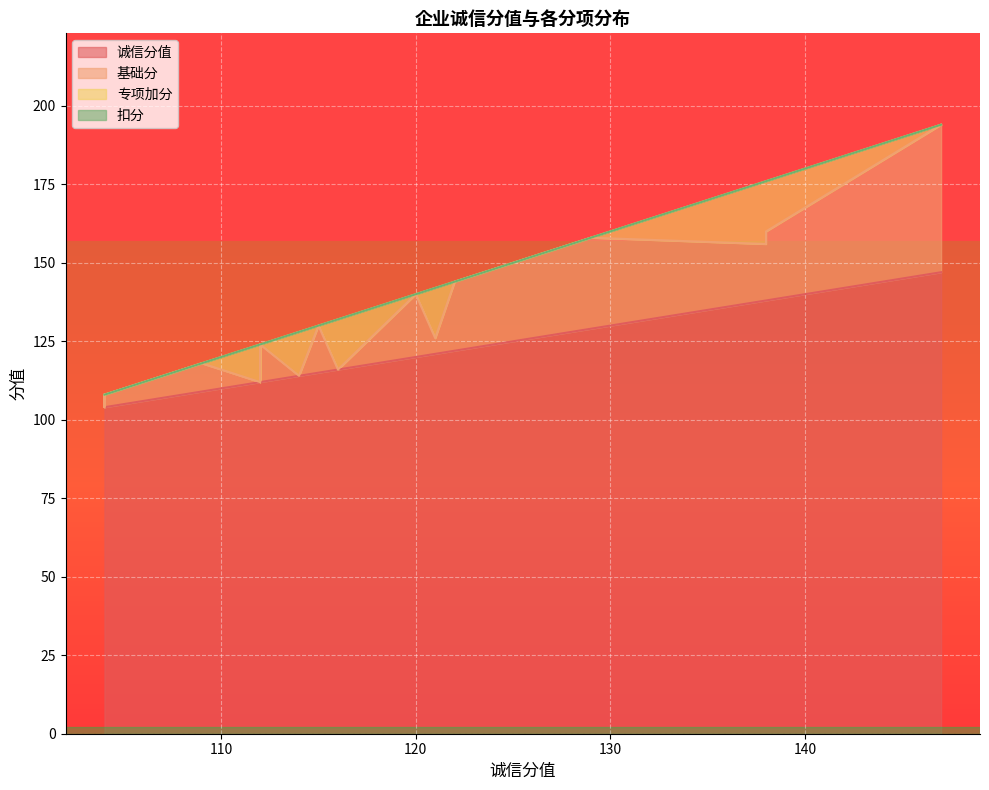

What is the maximum value for 基础分?

47